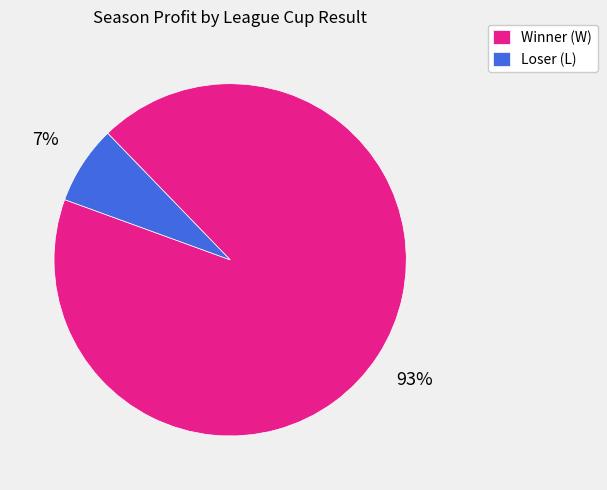

Is there a majority slice in this chart?

Yes